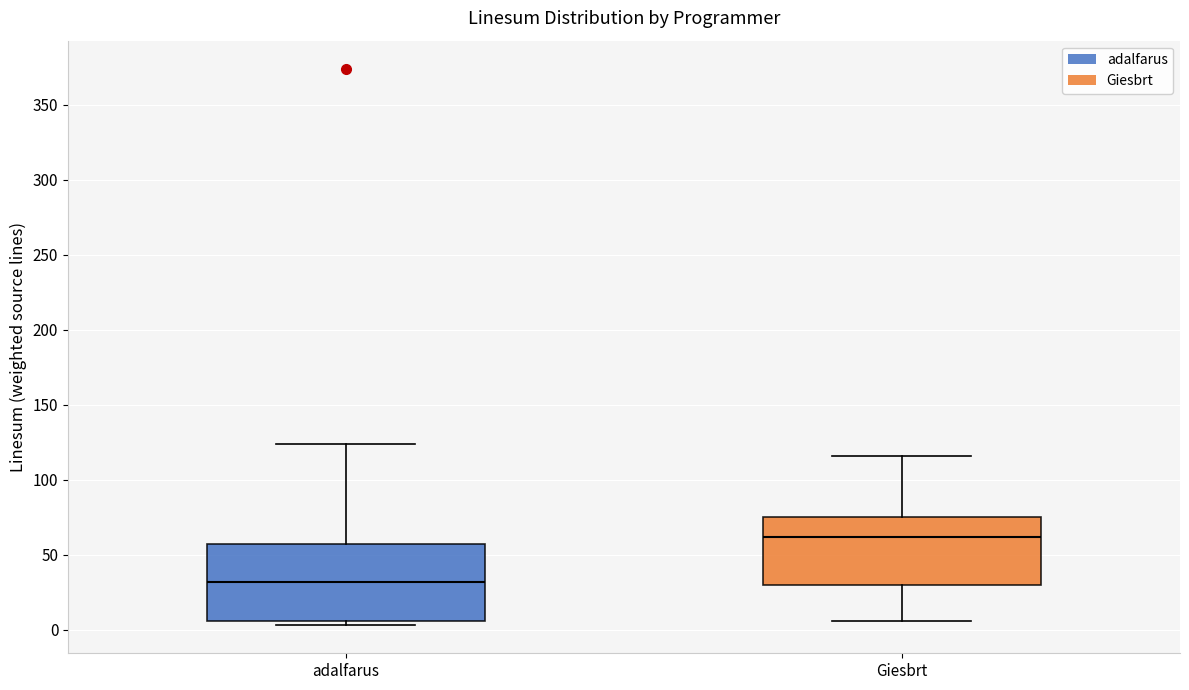

Comparing the boxes themselves (not the whiskers), which one is the tallest?

adalfarus